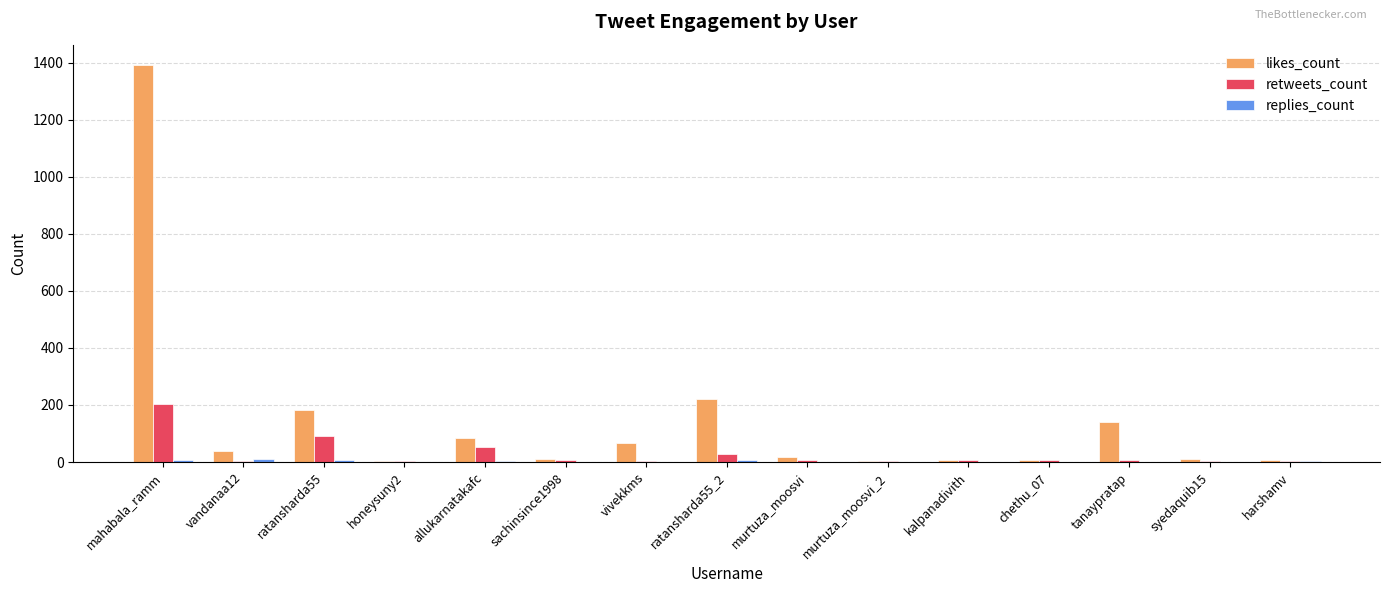

Which series has the largest range (max minus min)?

likes_count